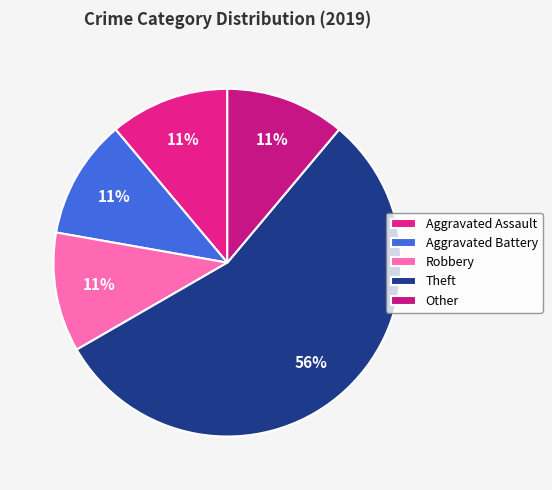

True or false: Other accounts for 11% of the total.

True